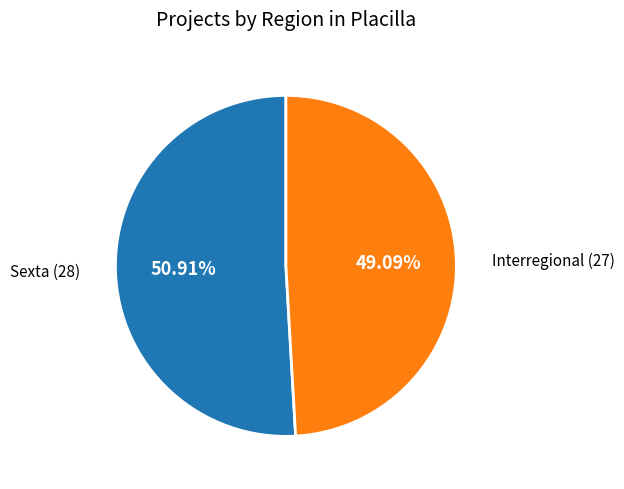

What percentage is NOT represented by Interregional?

50.9%